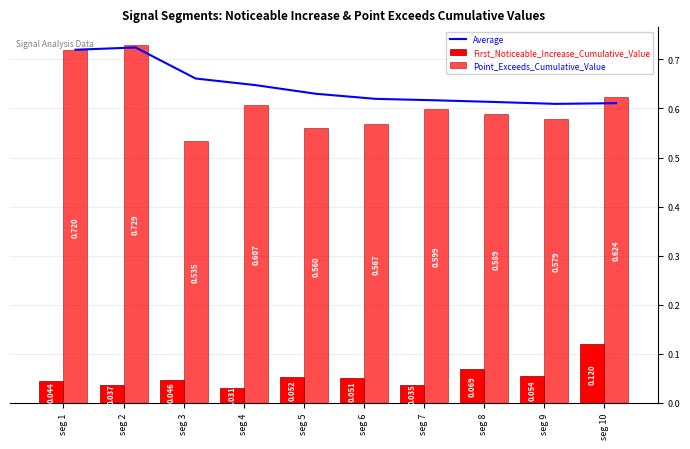

What is the difference between the maximum and minimum values in the Average series?

0.1